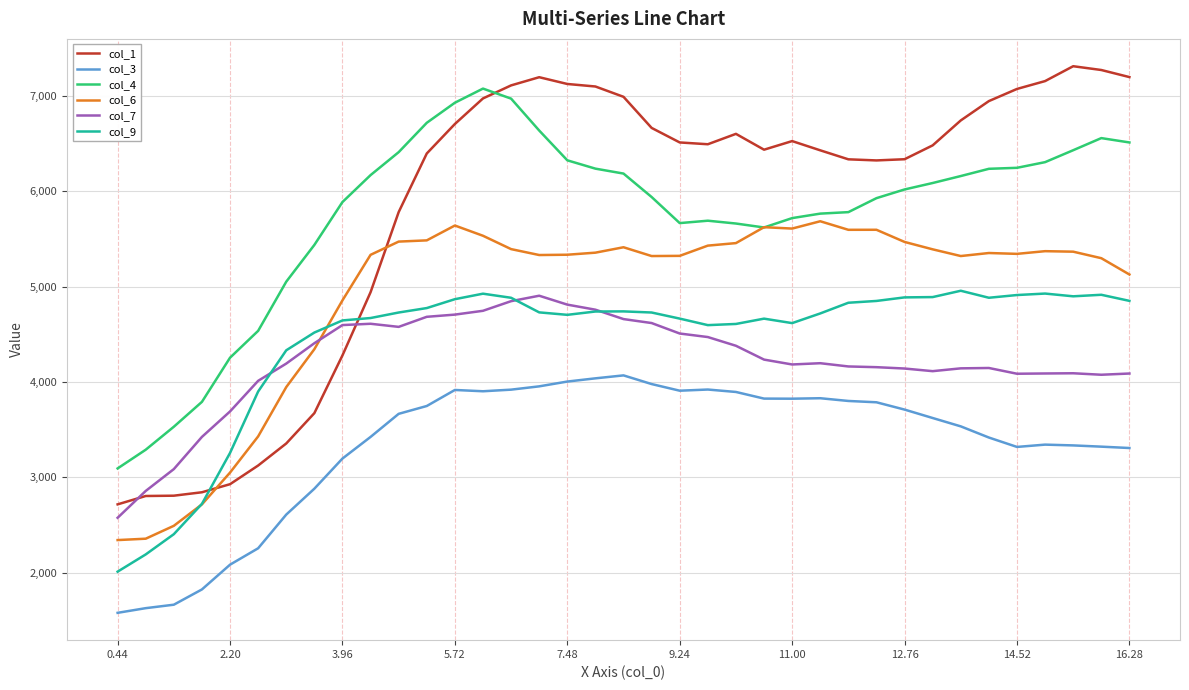

Is this an area chart (filled region under the line)?

No